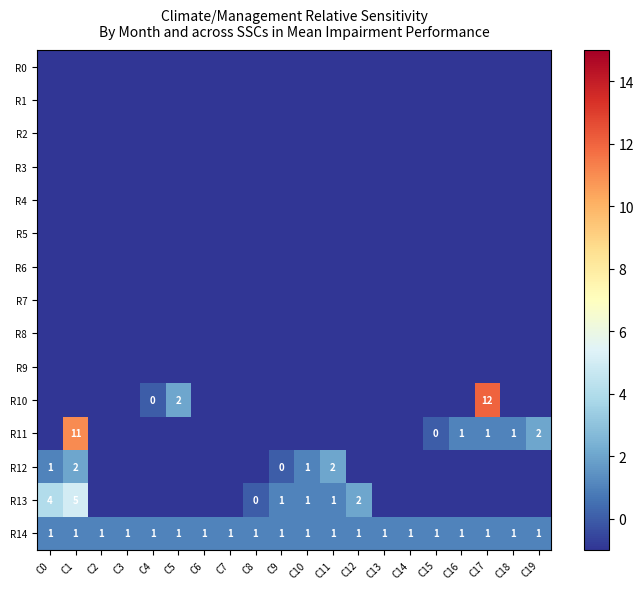

At which category is the sum across all series the highest?

C1